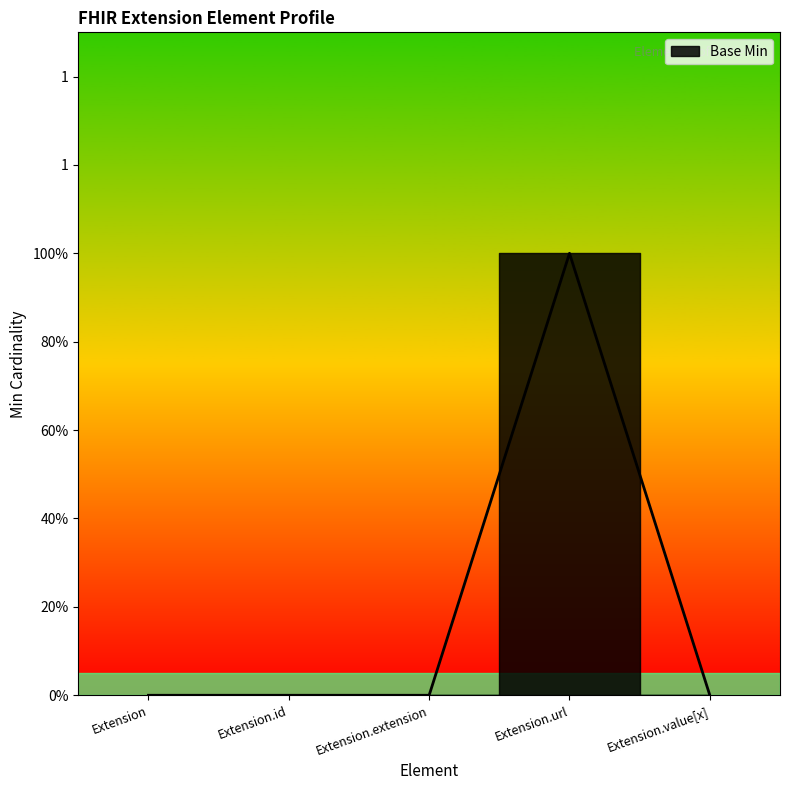

Reading left to right, transcribe all the data shown in this chart.

Extension=0	Extension.id=0	Extension.extension=0	Extension.url=1	Extension.value[x]=0